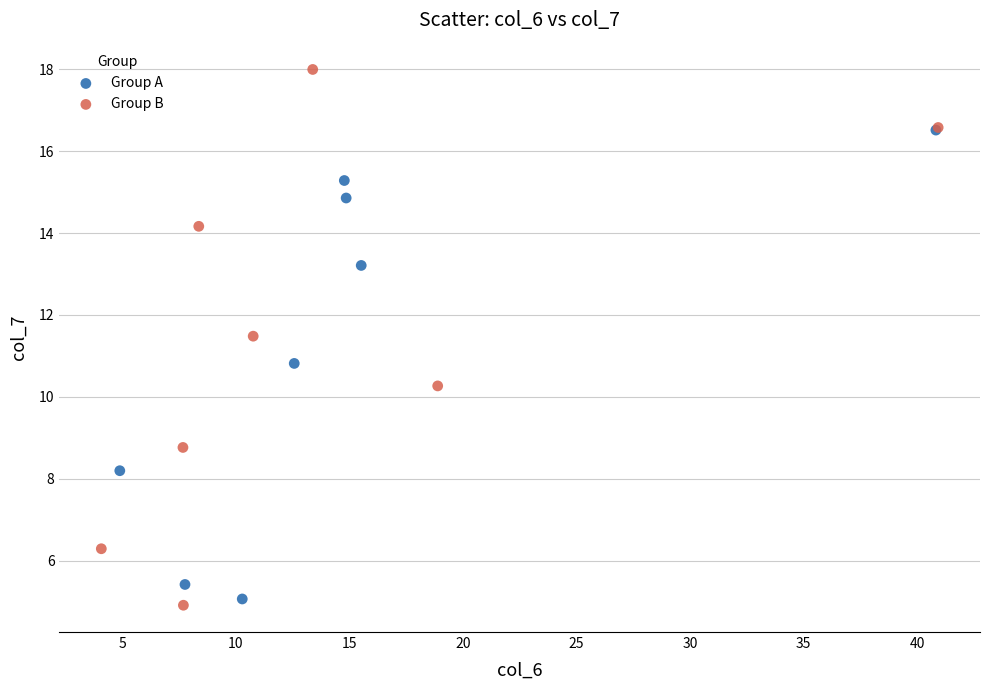

What are all the series names shown in the legend?

Group A, Group B